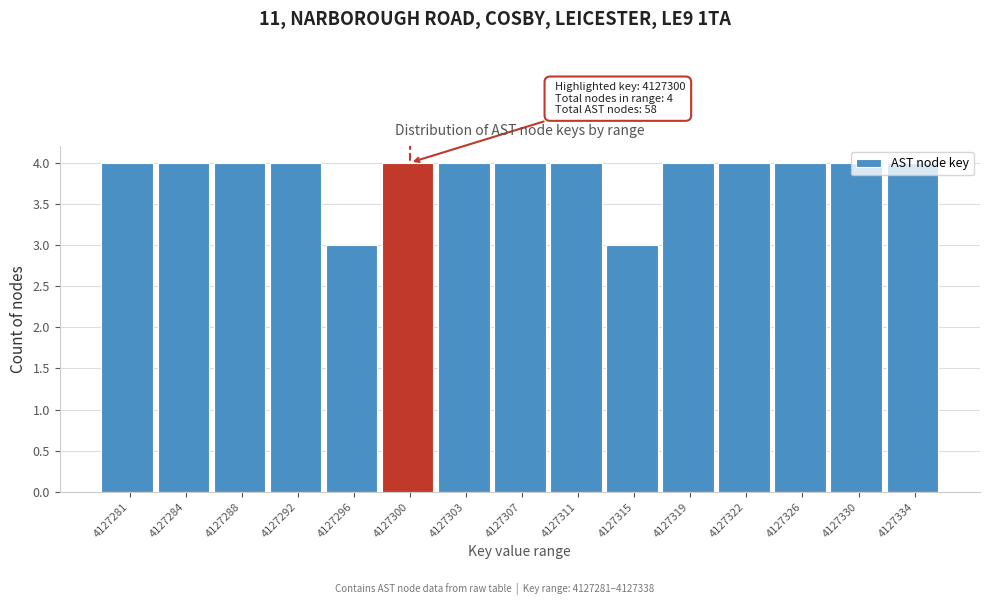

What is the maximum value shown in the chart?

4